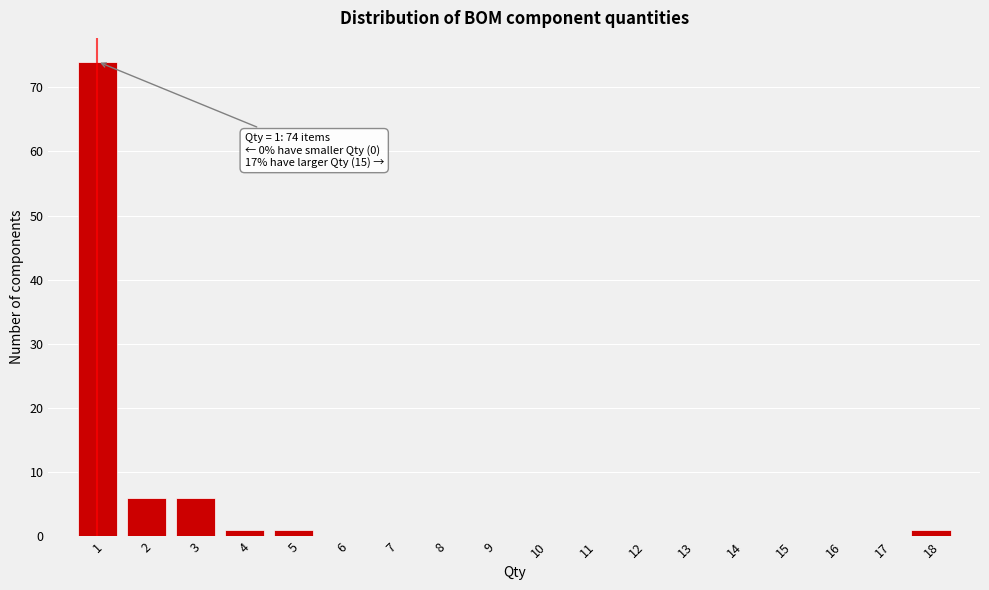

Reading right to left, transcribe all the data shown in this chart.

18=1	17=0	16=0	15=0	14=0	13=0	12=0	11=0	10=0	9=0	8=0	7=0	6=0	5=1	4=1	3=6	2=6	1=74